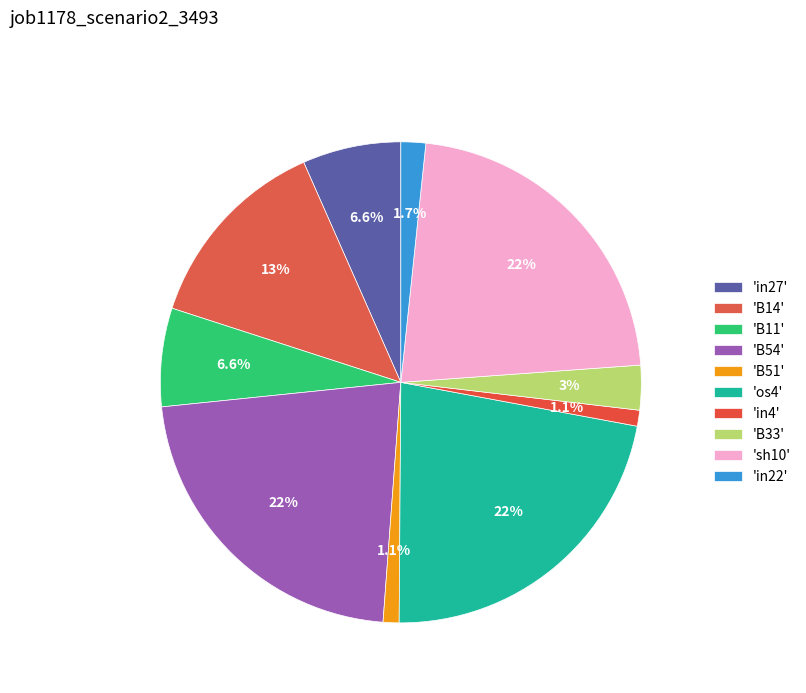

How many slices are in this pie chart?

10